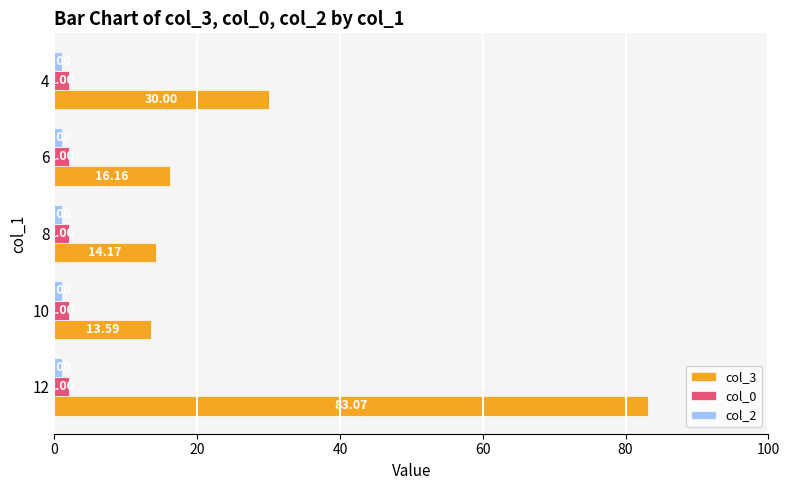

What is the total value across all series at 12?

86.1